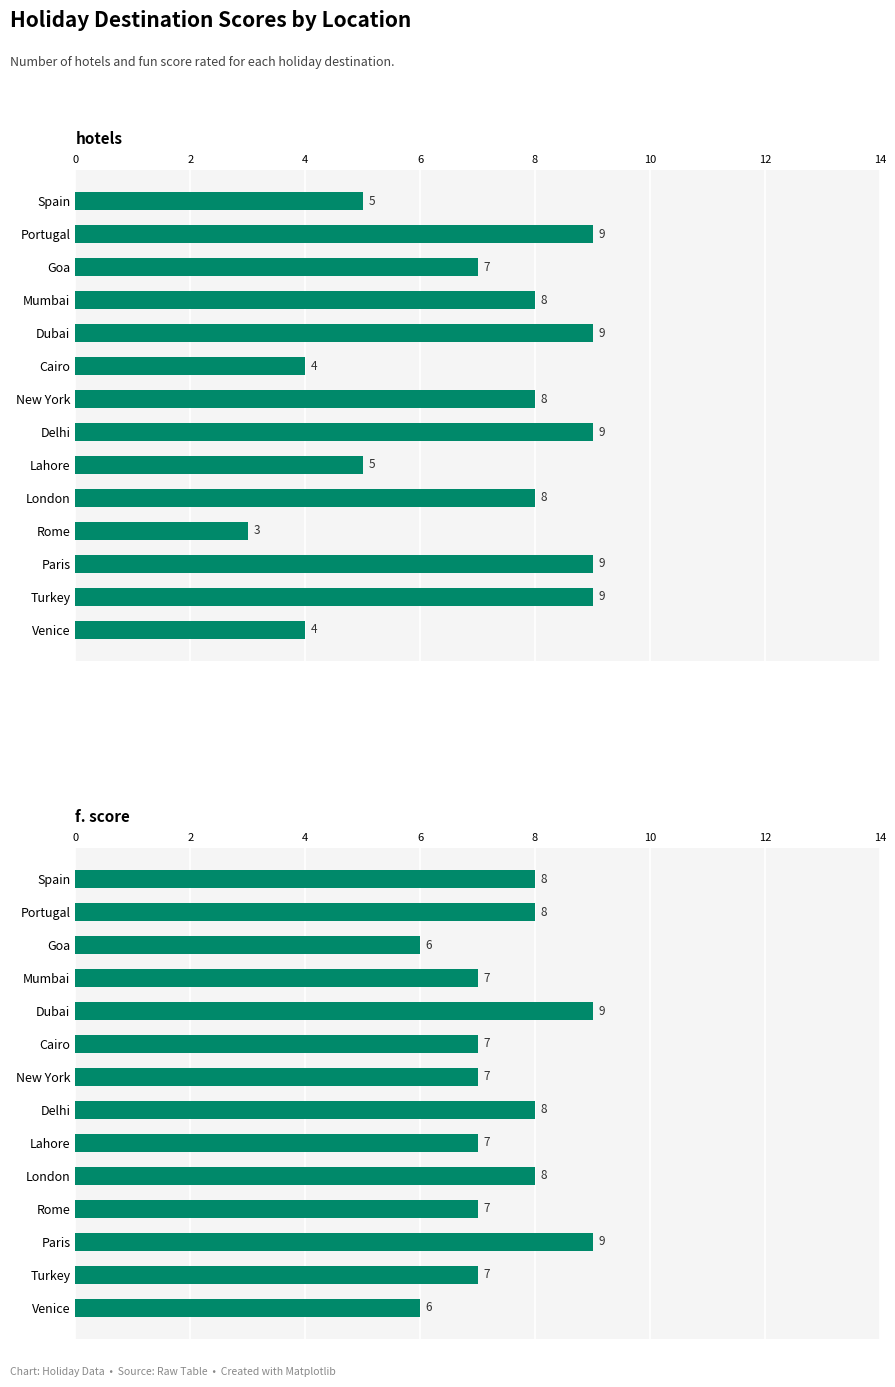

Which series has the largest total across all categories?

f. score